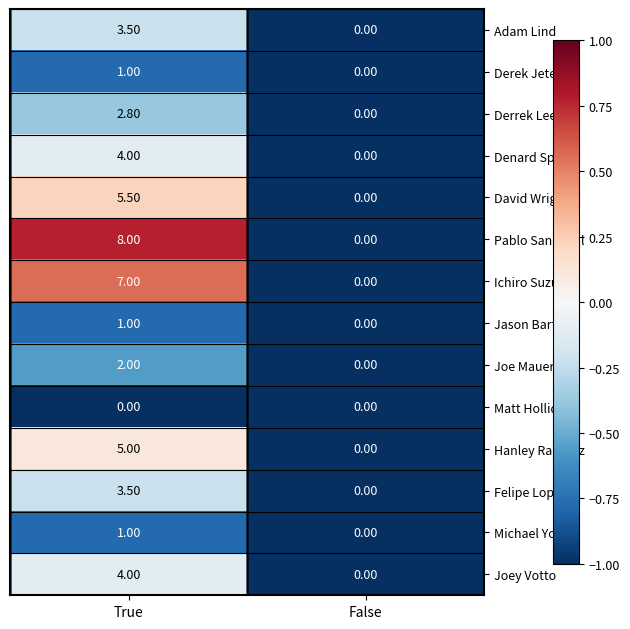

How many distinct data groups are displayed?

14